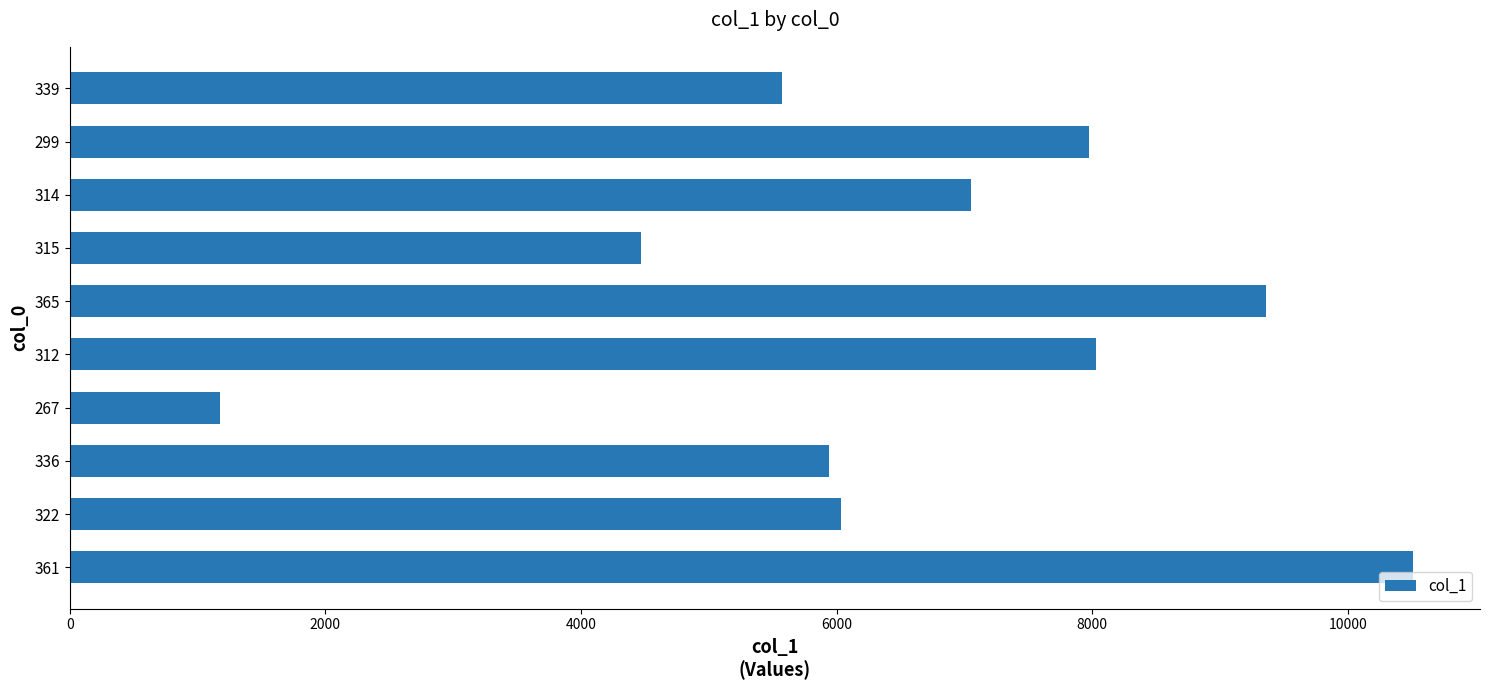

Which has a higher value, 315 or 336?

336